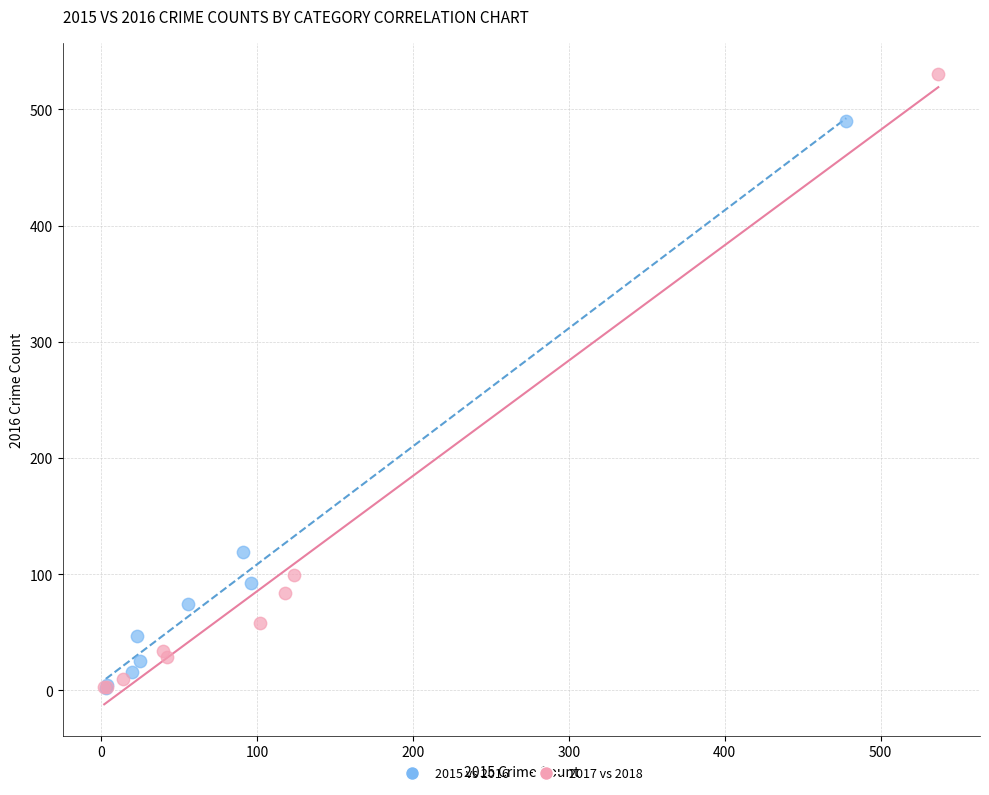

Which series contains the highest Y value?

2017 vs 2018